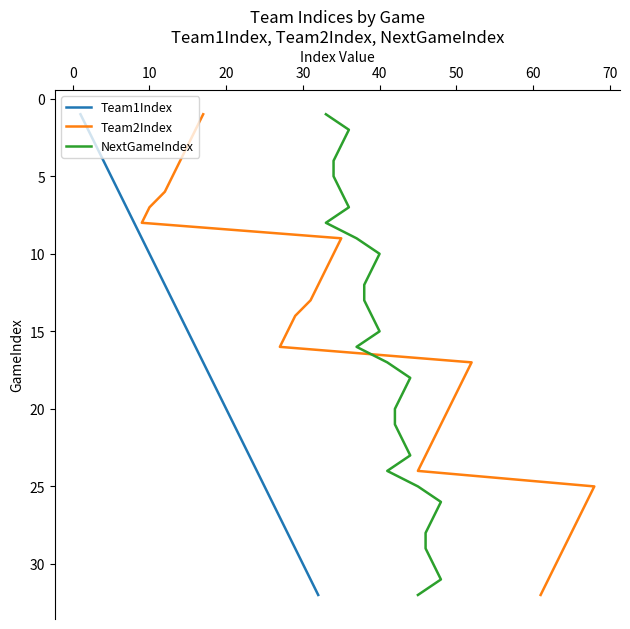

True or false: Team1Index has more than 2 interior local peaks.

False